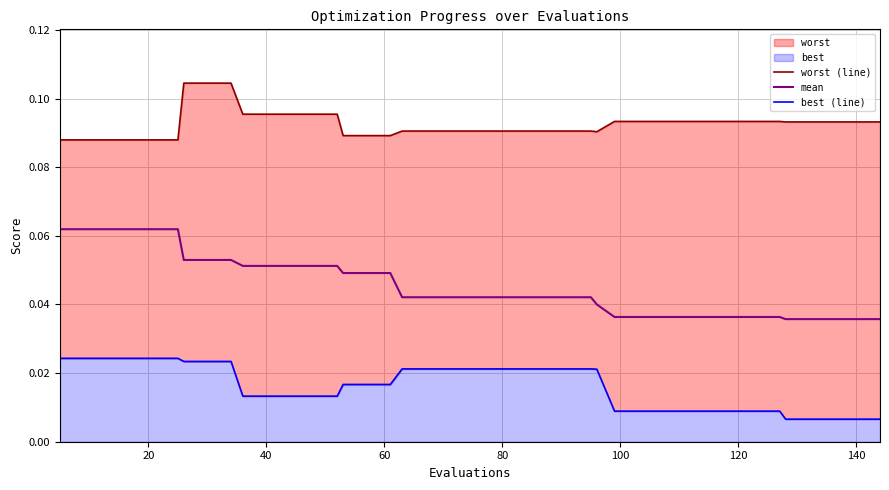

Does the chart display data point markers on the line(s)?

No